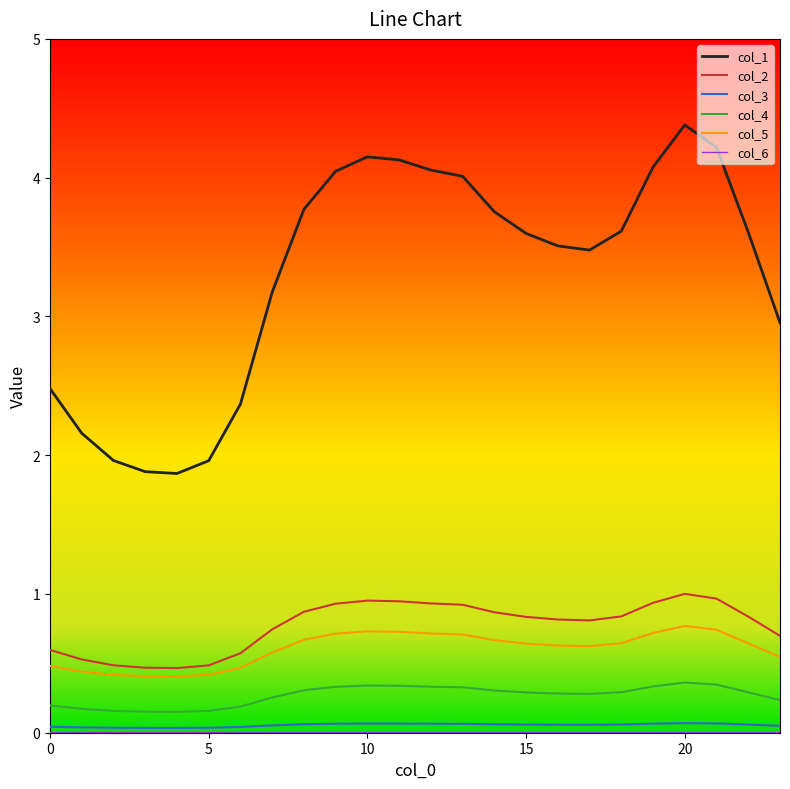

Which series has the widest spread of values?

col_1